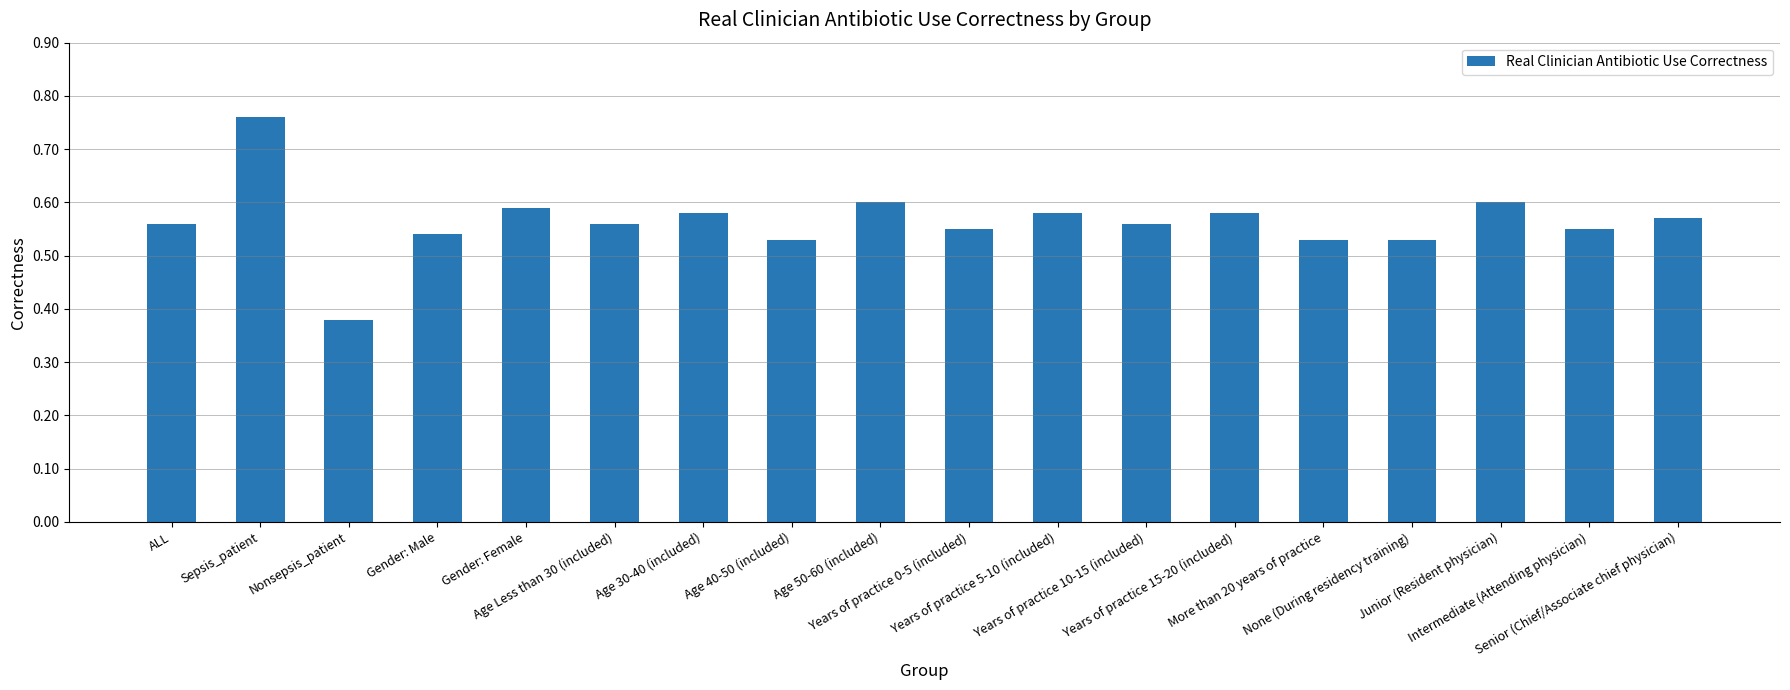

Count the values in the range 0 to 1.

18